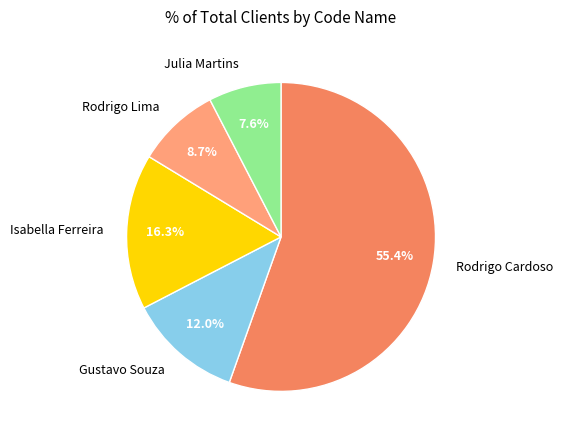

Is it true that Rodrigo Cardoso is 45% of the pie?

False